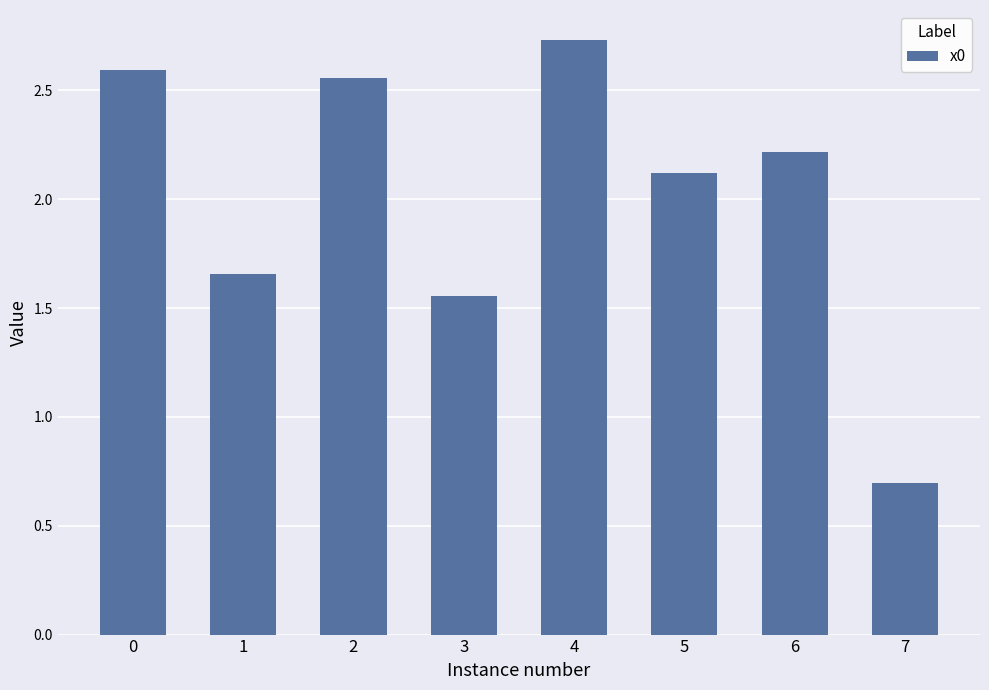

What is the change in value from 6 to 7?

-1.5